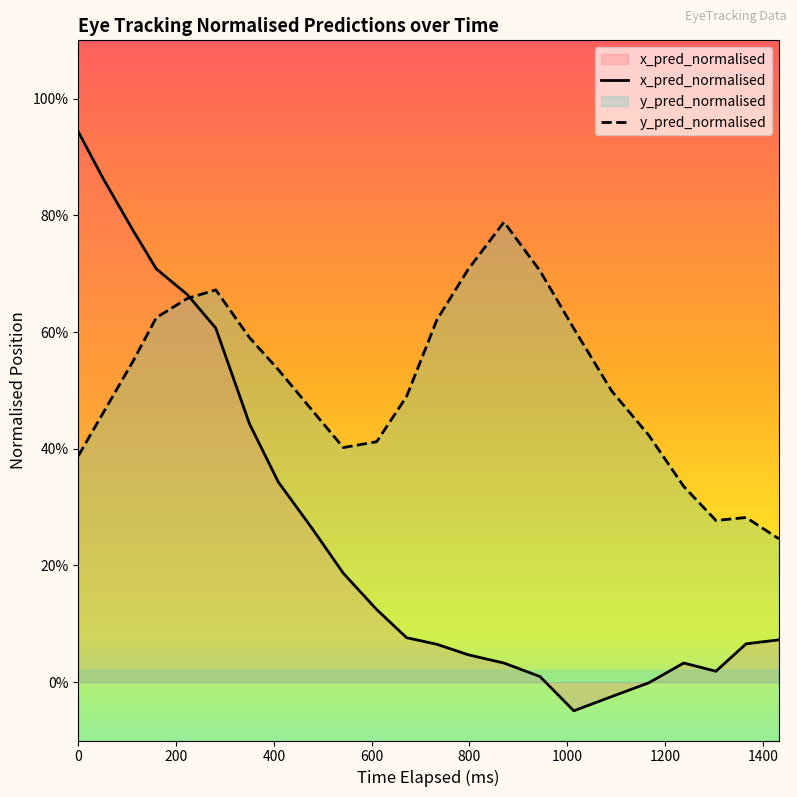

Does the chart display data point markers on the line(s)?

No